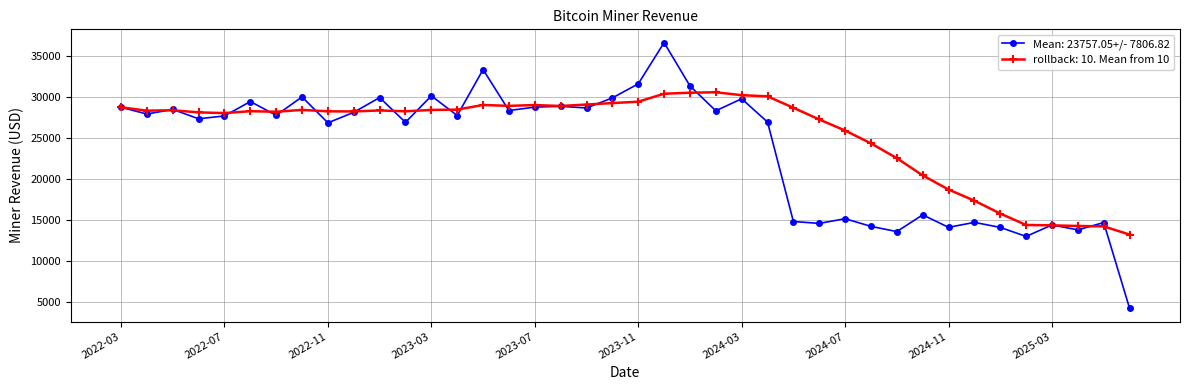

What is the value of the Mean: 23757.05+/- 7806.82 point at the 33rd from the left?

14070.5